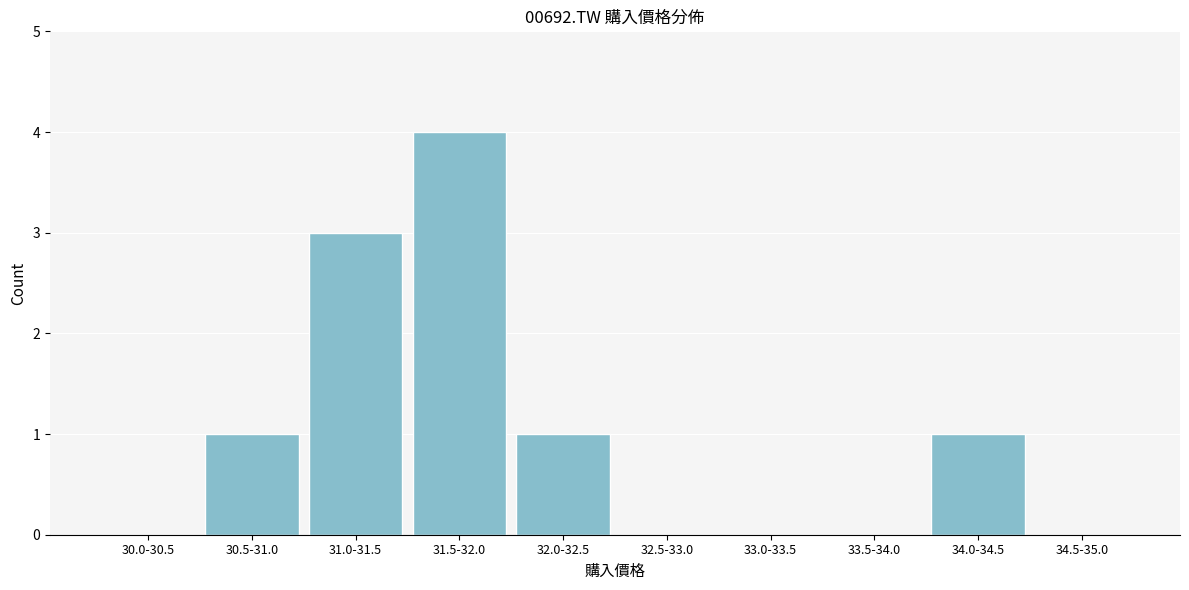

Reading left to right, extract all data points from this chart.

30.0-30.5=0	30.5-31.0=1	31.0-31.5=3	31.5-32.0=4	32.0-32.5=1	32.5-33.0=0	33.0-33.5=0	33.5-34.0=0	34.0-34.5=1	34.5-35.0=0